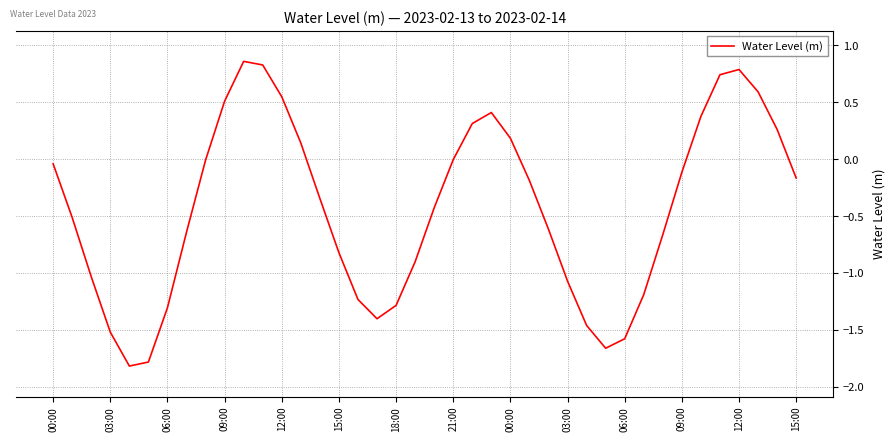

What is the minimum value shown in the chart?

-1.8